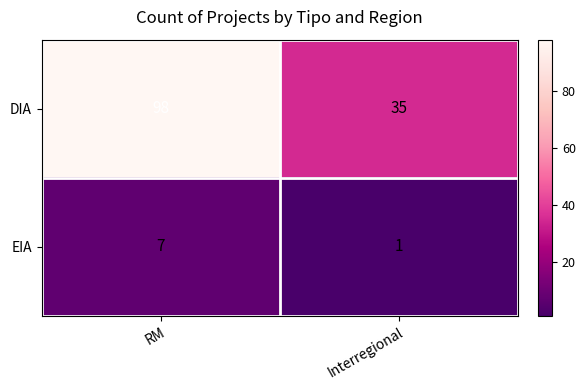

How many distinct data groups are displayed?

2